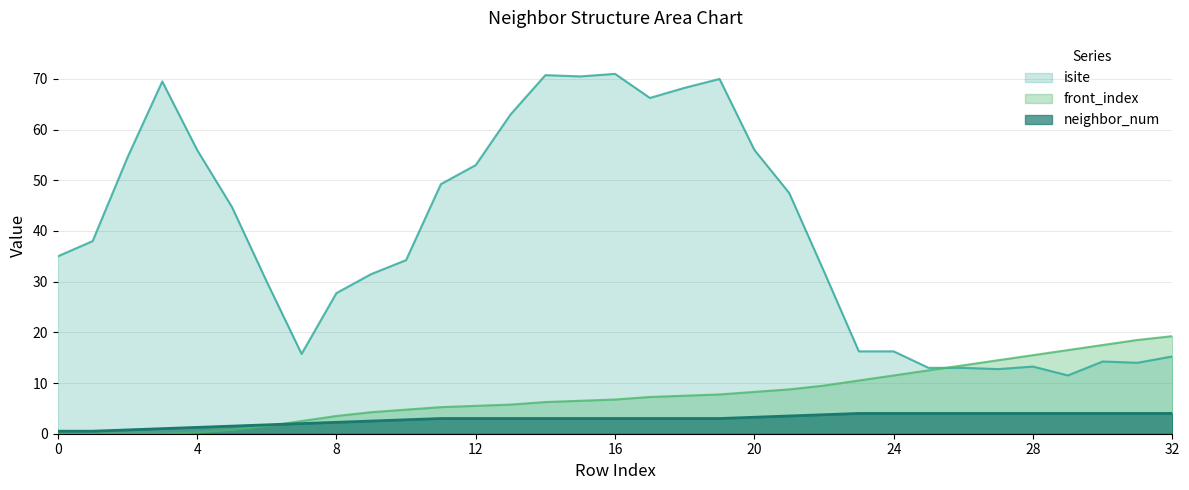

List the series in order of their peak value, highest first.

isite, front_index, neighbor_num